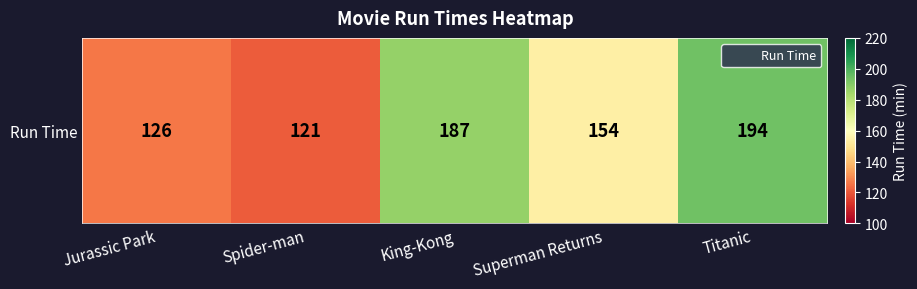

What is the approximate value at King-Kong, to the nearest 5?

185